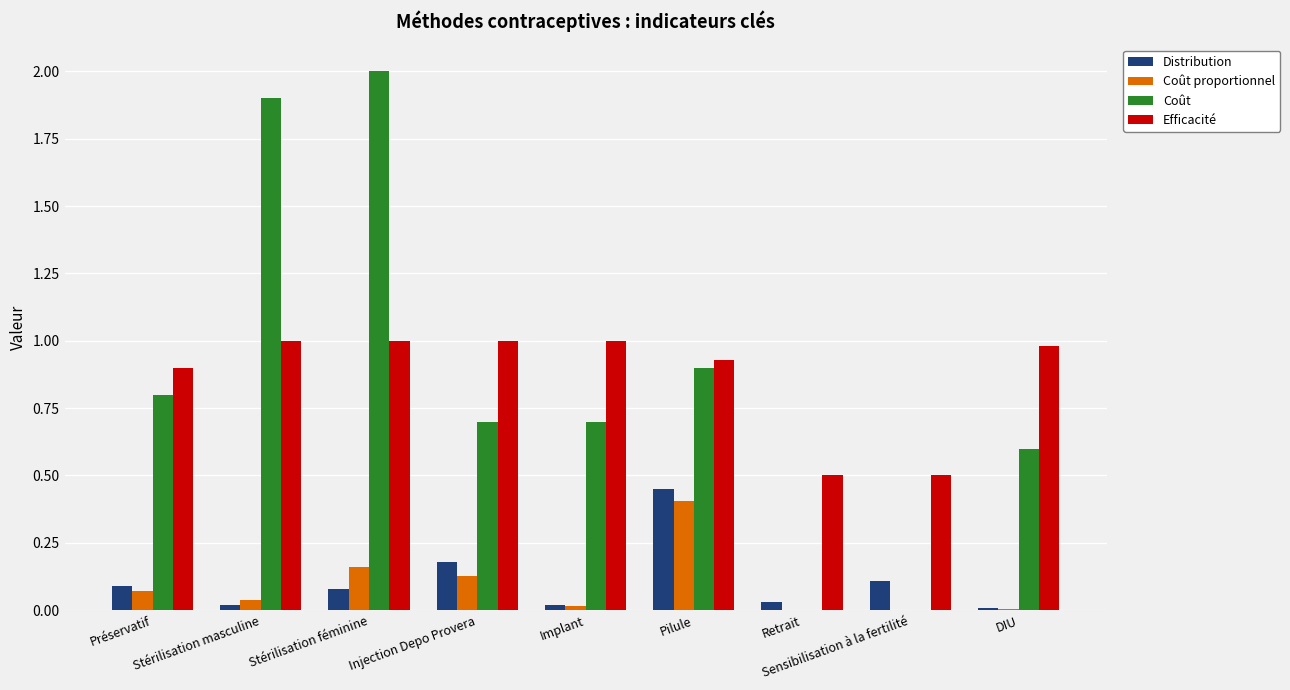

What is the sum of all Coût values?

7.6